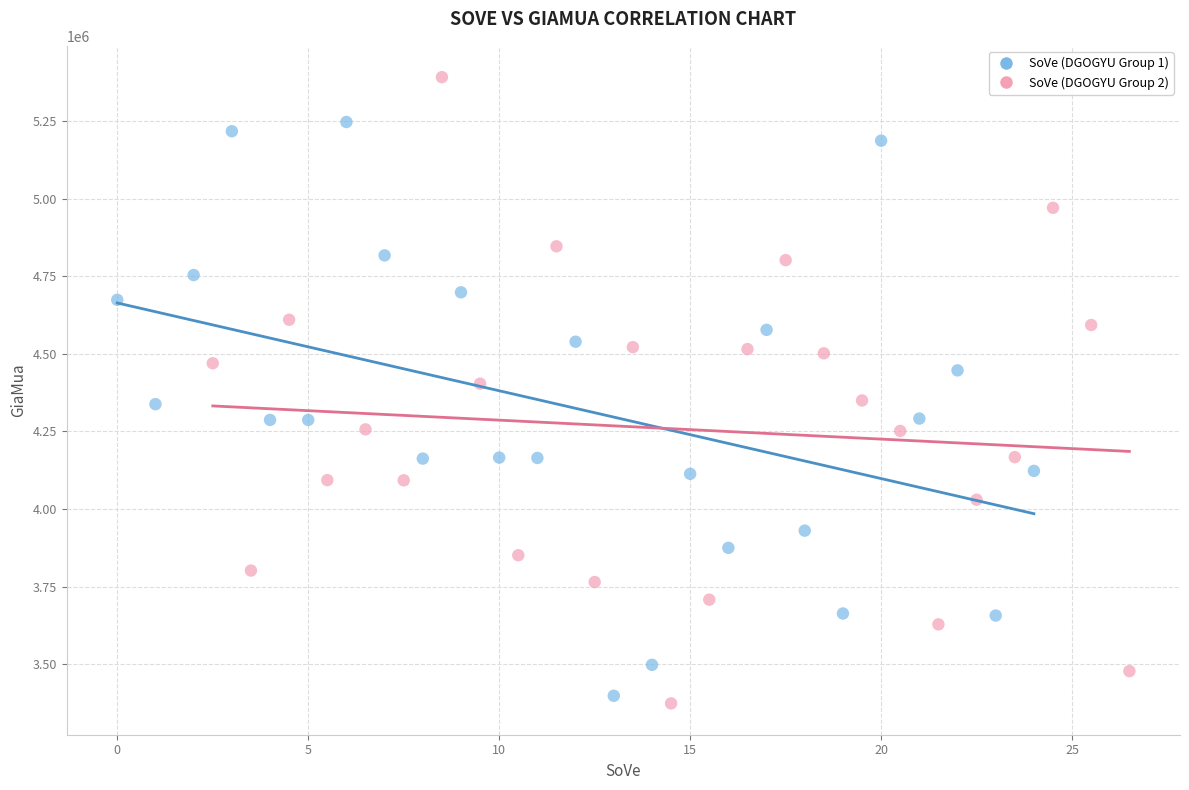

Which series contains the highest Y value?

SoVe (DGOGYU Group 2)